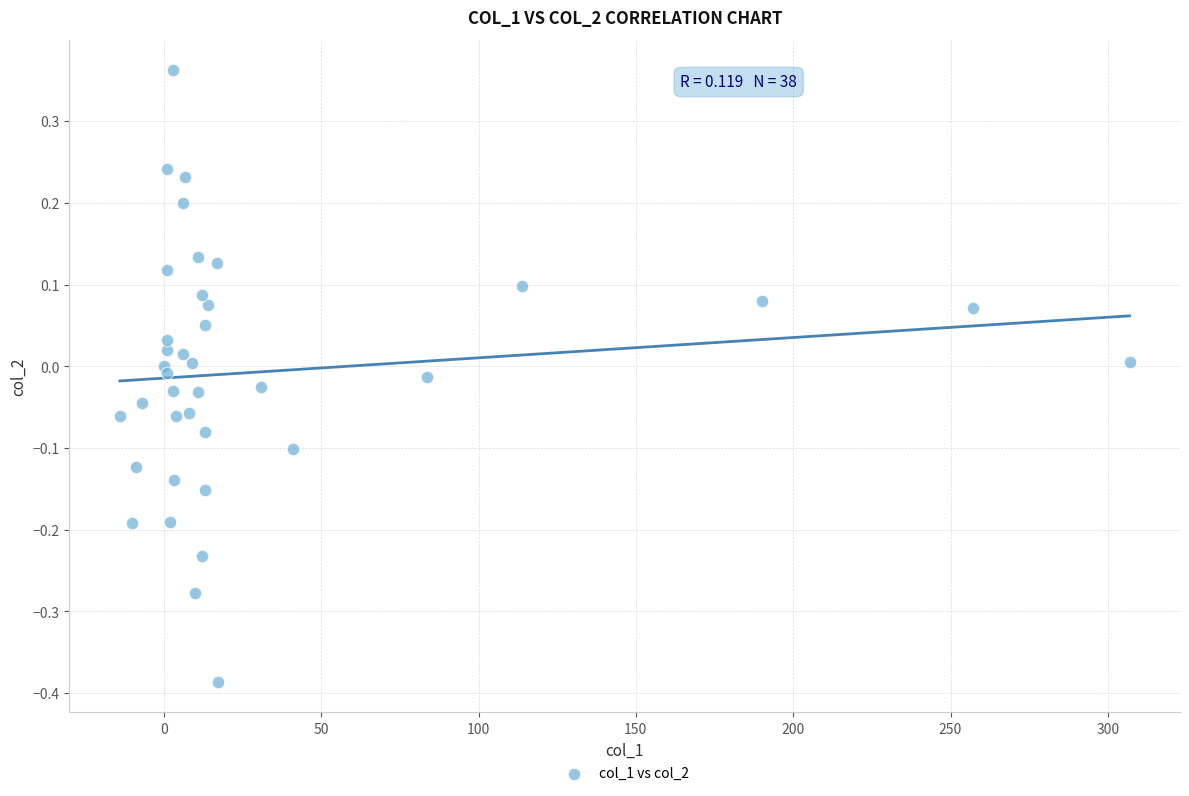

What is the range of X values (max minus min)?

320.9